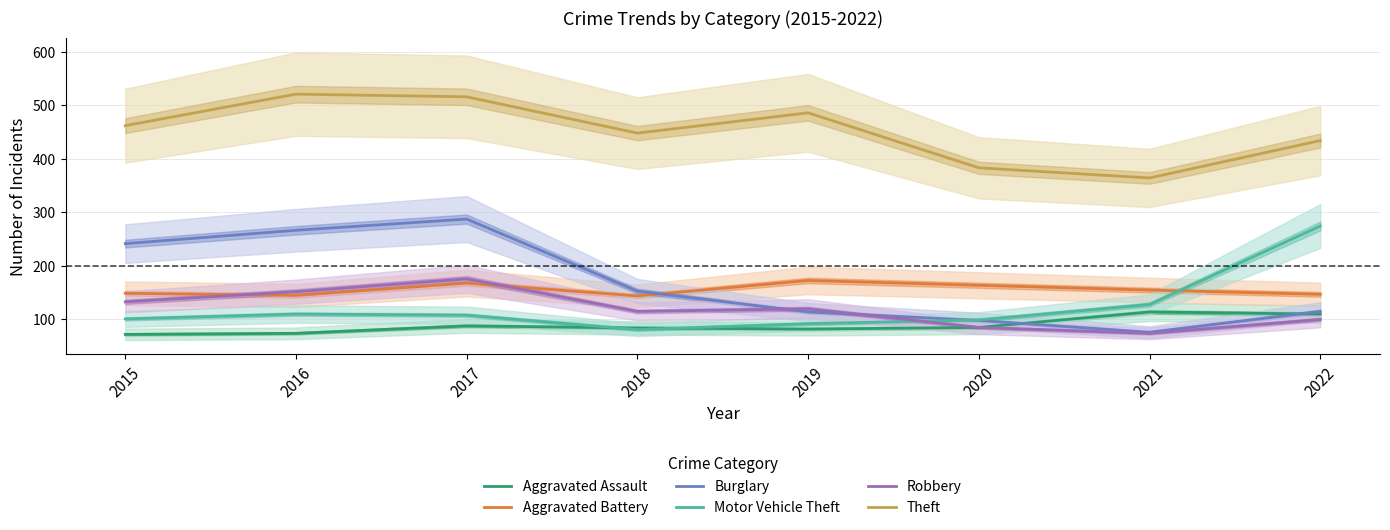

What is the value of the Aggravated Assault point at the 3rd from the left?

87